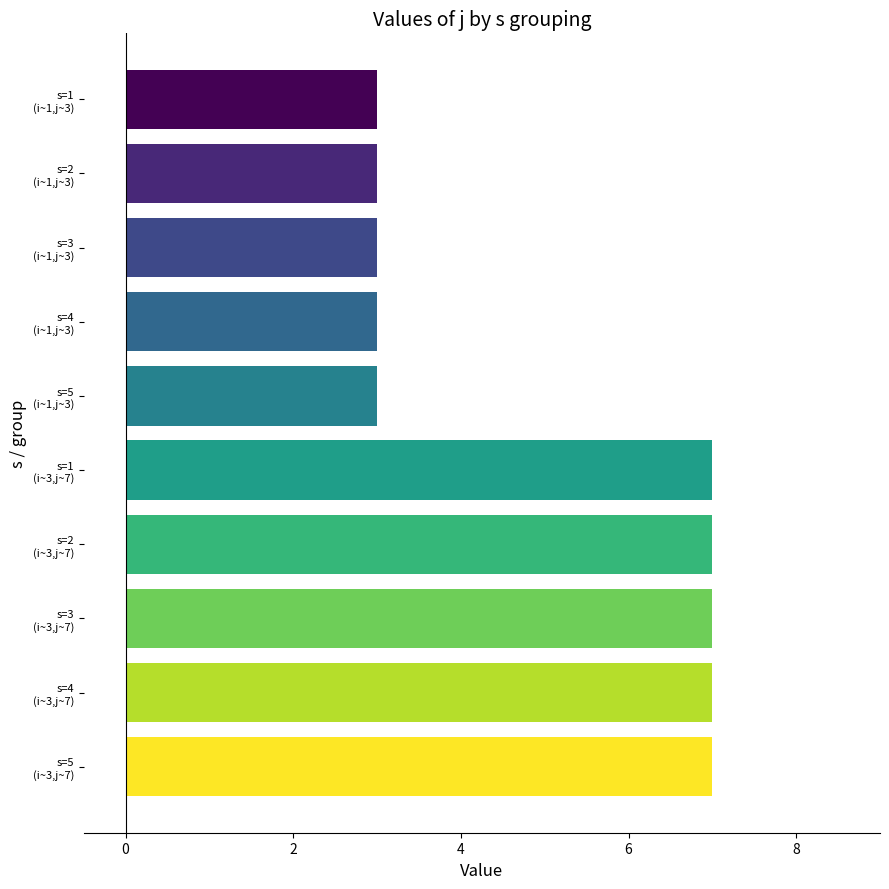

What is the average value?

5